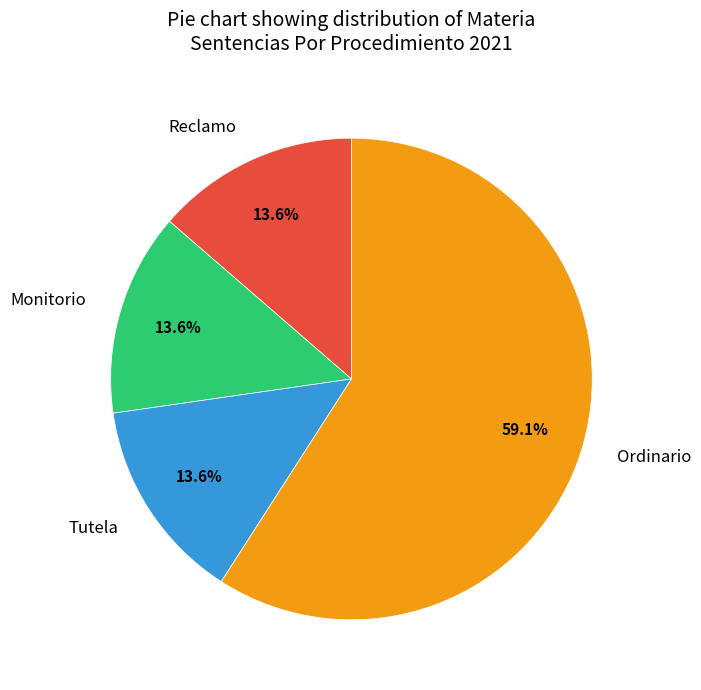

What percentage is the Reclamo slice, to the nearest percent?

14%